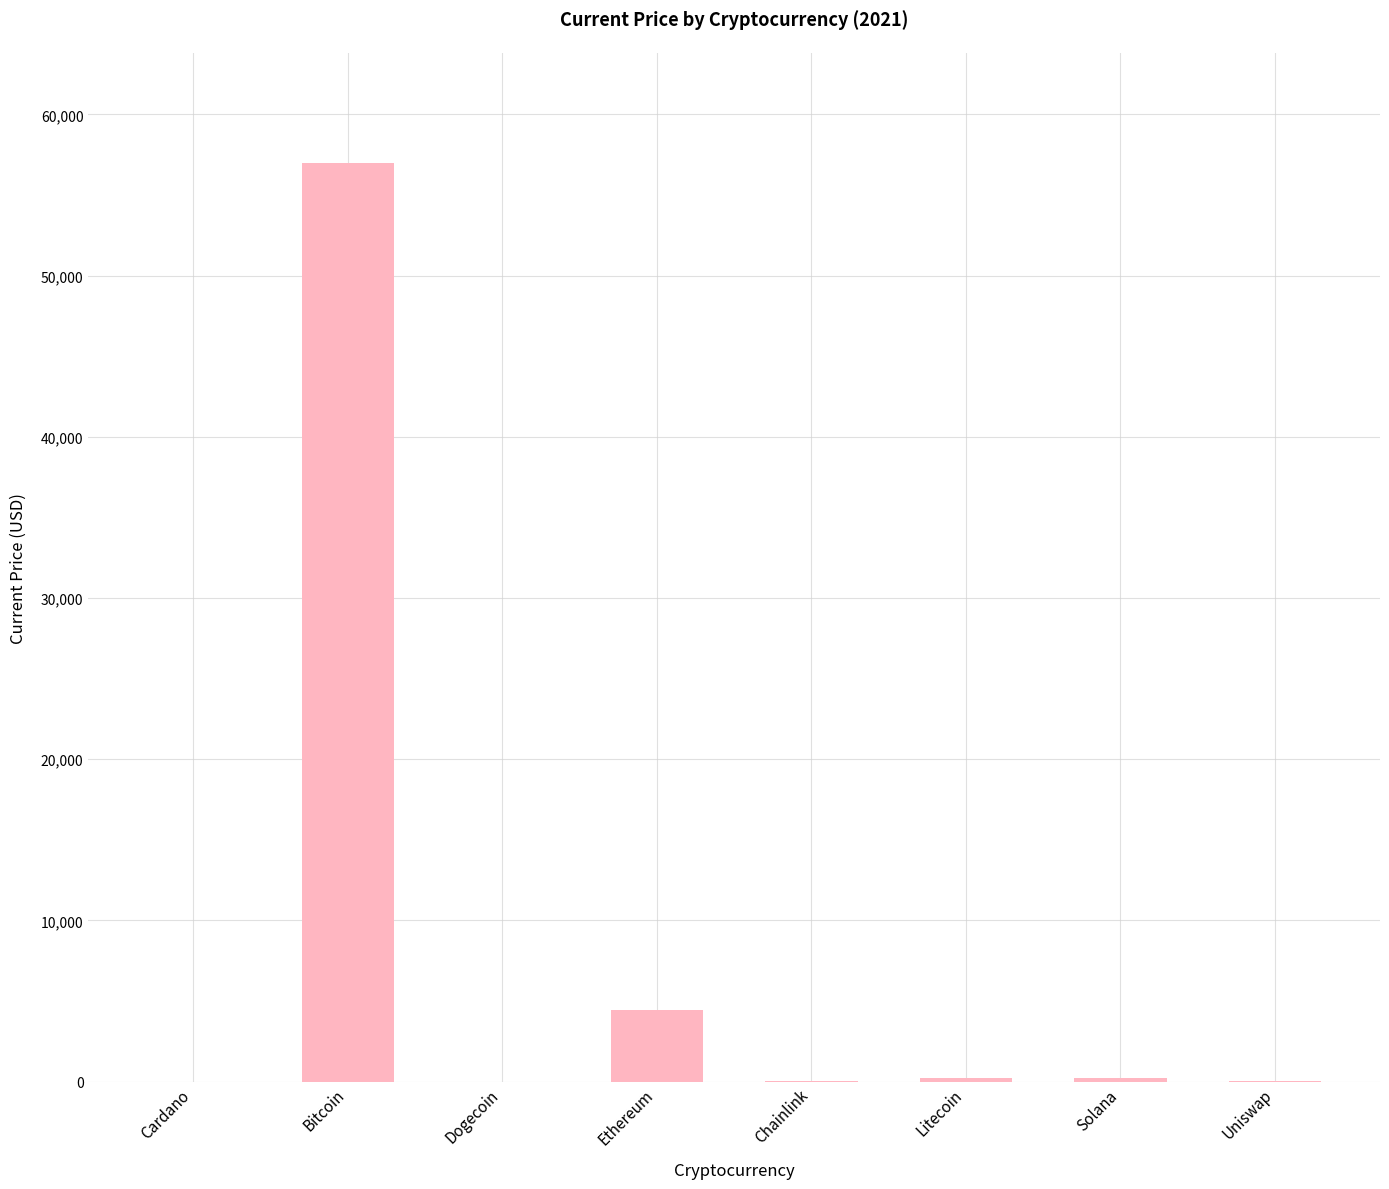

Where is the data nearest to the value 28491?

Ethereum